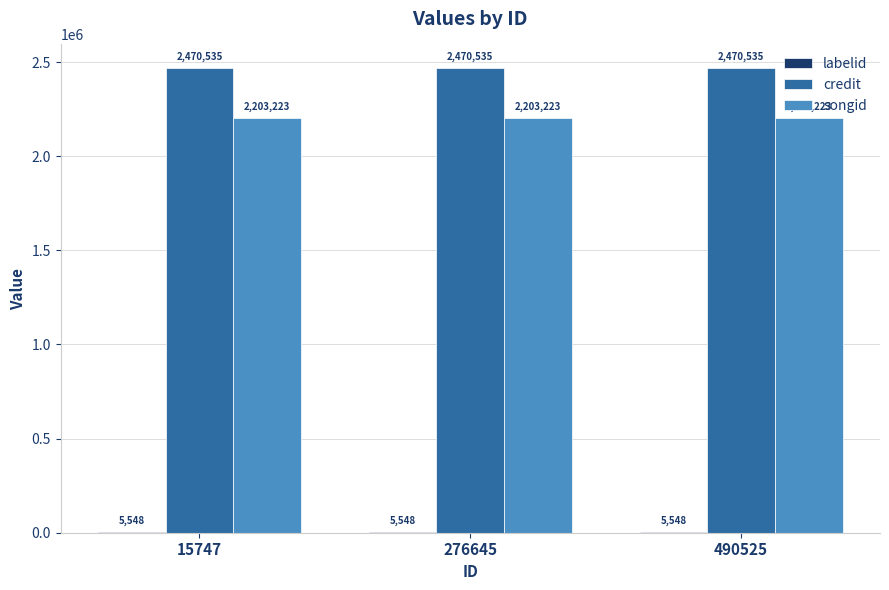

The credit series shows 2470535 at 15747. True or false?

True